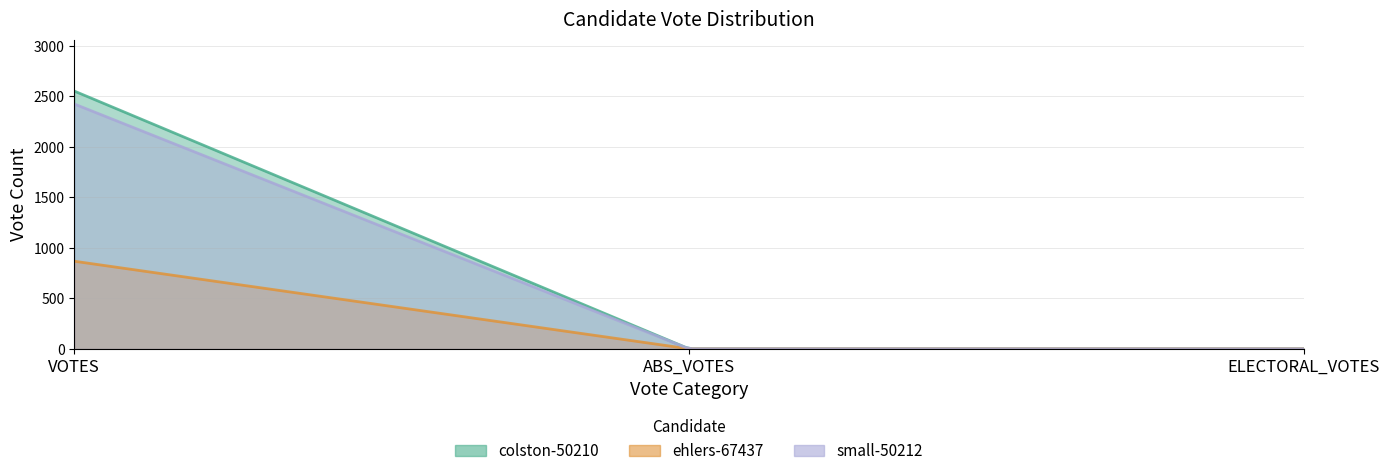

The small-50212 series shows -1520 at ABS_VOTES. True or false?

False